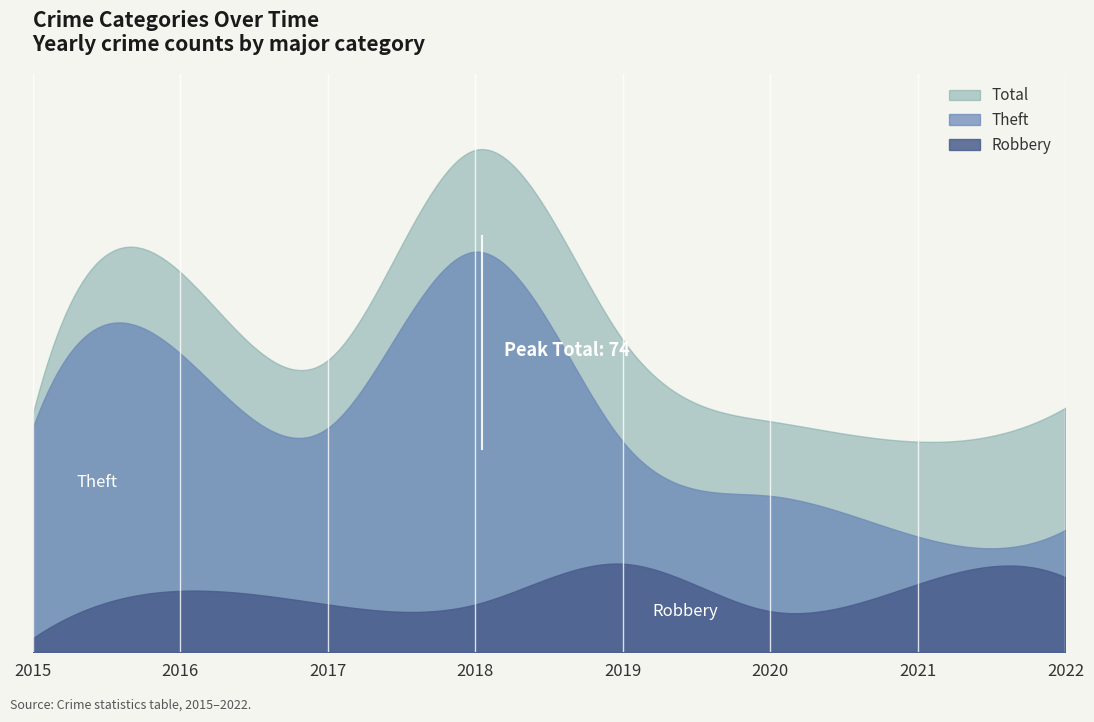

What is the value of the Theft point at the 1st from the left?

33